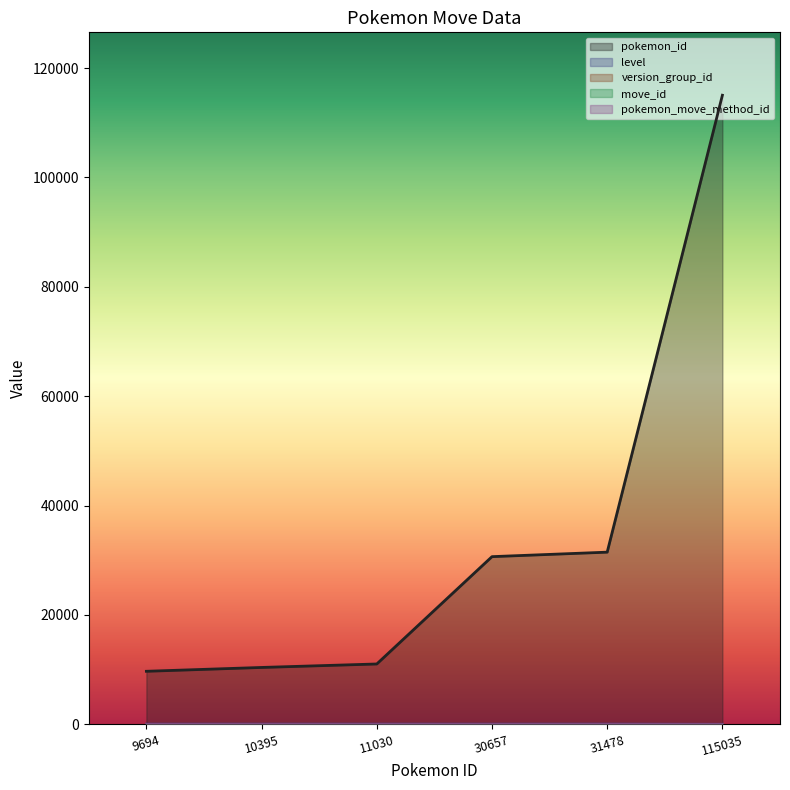

Does the chart display data point markers on the line(s)?

No